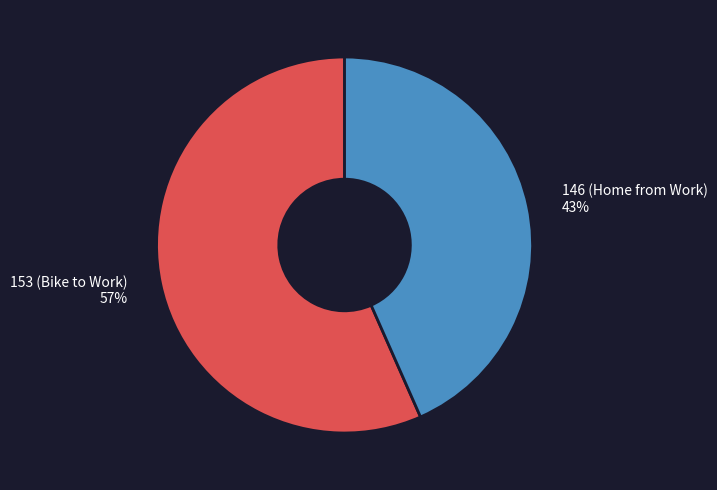

Does 153 (Bike to Work) represent more than half of the total?

Yes